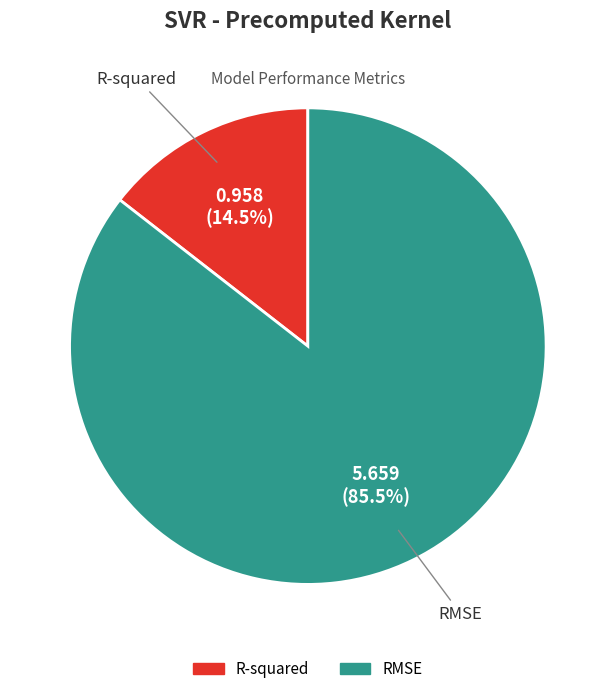

Between R-squared and RMSE, which is larger?

RMSE